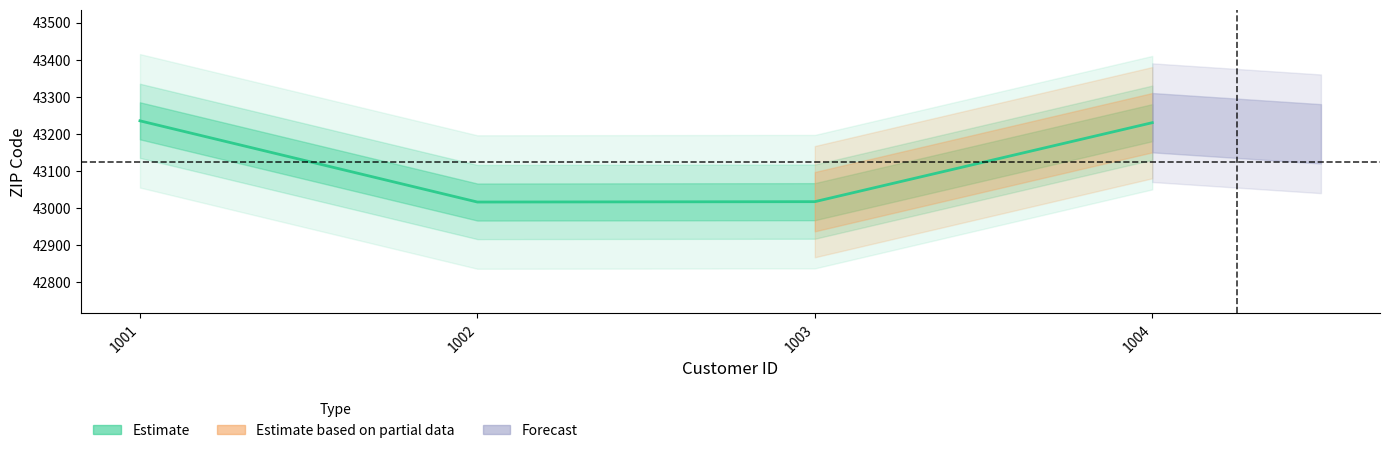

What is the maximum value shown in the chart?

43235